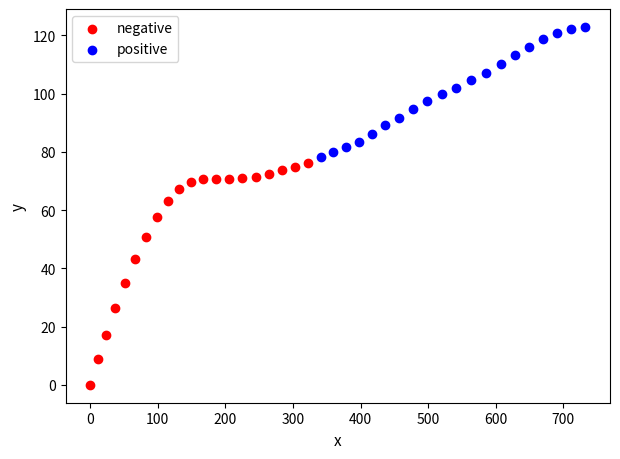

Which series contains the lowest Y value?

negative